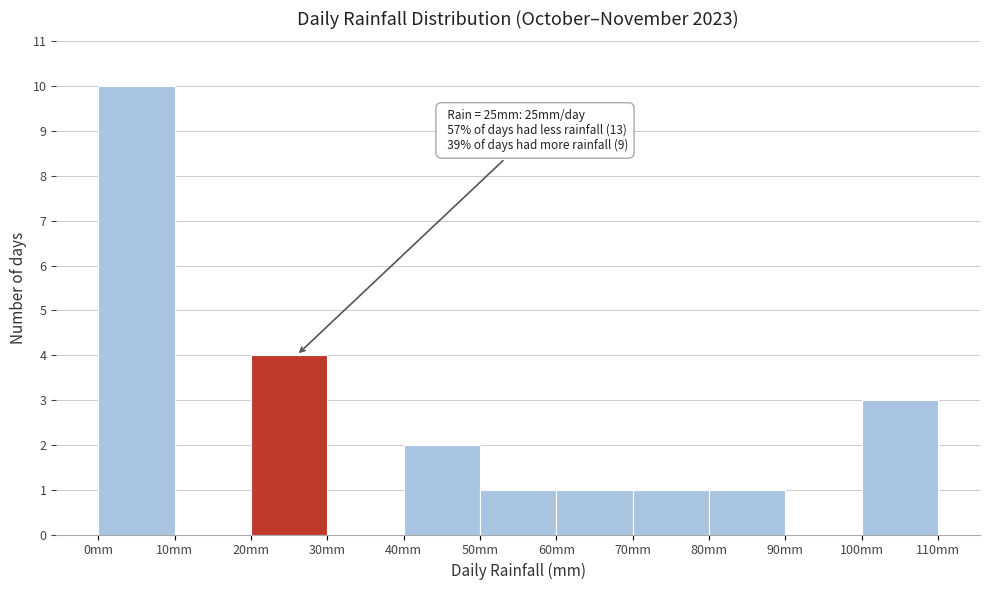

Over which range of the x-axis is the bar tallest?

0 to 10